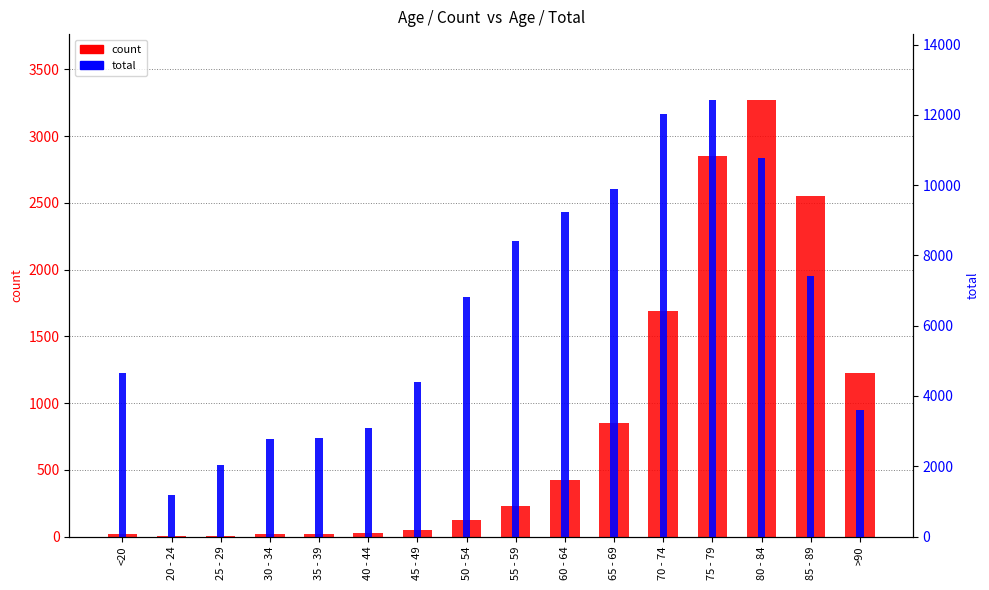

What is the maximum value shown in the chart?

12434